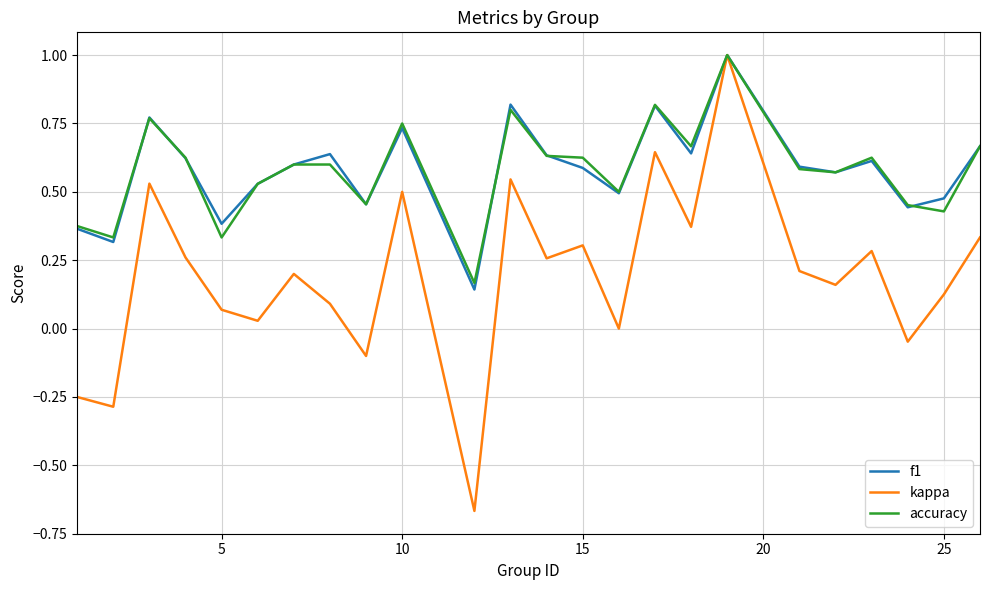

What is the highest value of the kappa series?

1.0